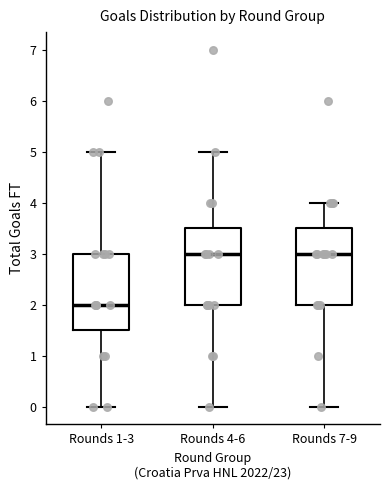

Reading left to right, transcribe this box plot: for each box, give where its median line is, the range the box spans, and where its two whiskers end, as read against the y-axis. The values are not printed on the chart, so give them approximately, as read against the axis.

Rounds 1-3: median 2.0, box 1.5 to 3.0, whiskers 0.0 to 5.0
Rounds 4-6: median 3.0, box 2.0 to 3.5, whiskers 0.0 to 5.0
Rounds 7-9: median 3.0, box 2.0 to 3.5, whiskers 0.0 to 4.0